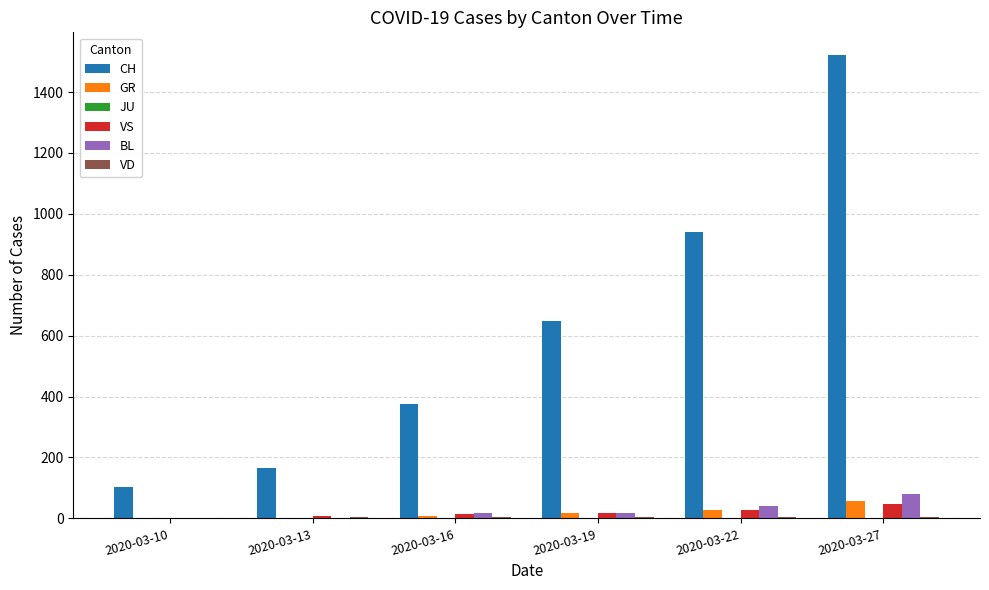

Which series has the largest range (max minus min)?

CH